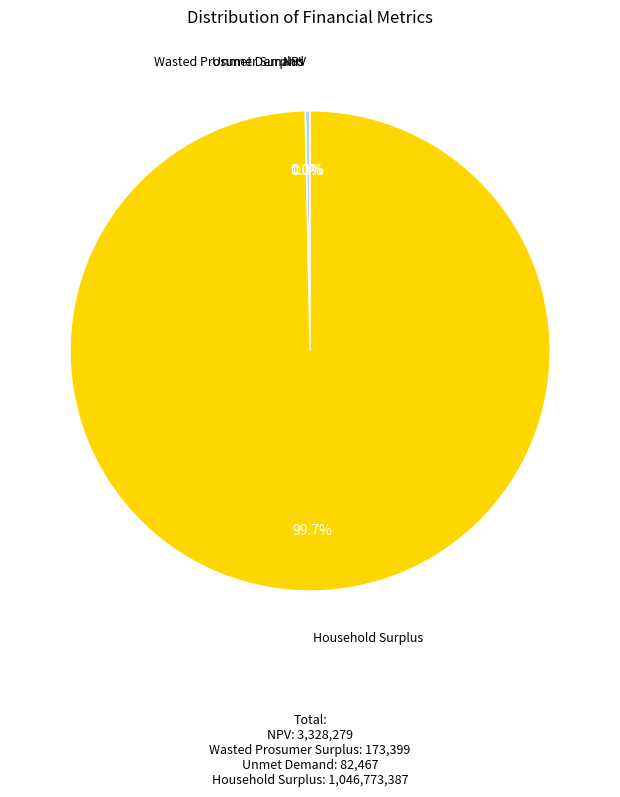

Does any single category account for the majority?

Yes